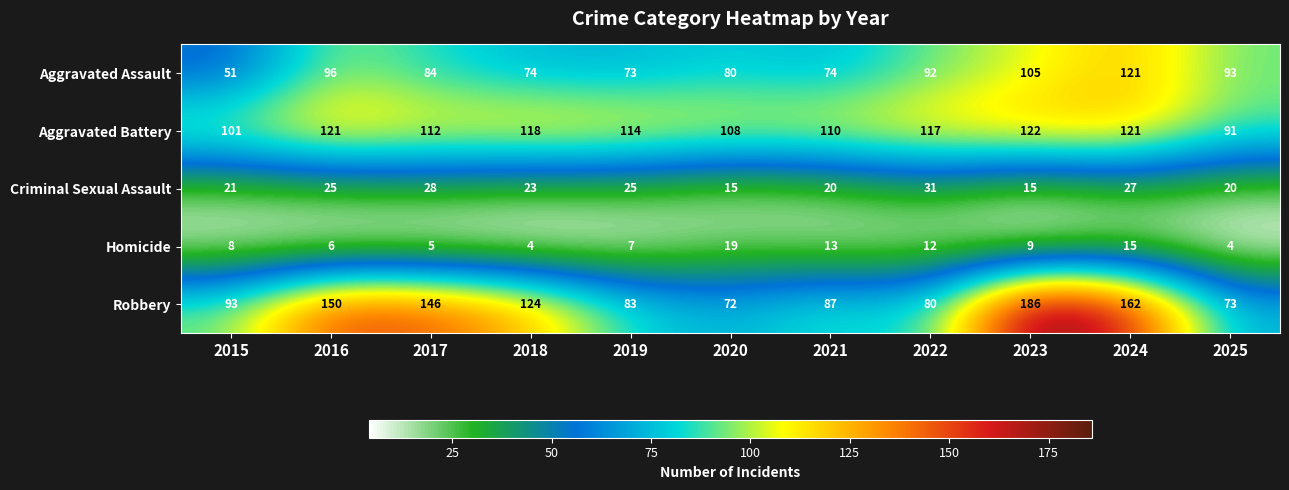

Which category has the highest value in the Aggravated Battery series?

2023